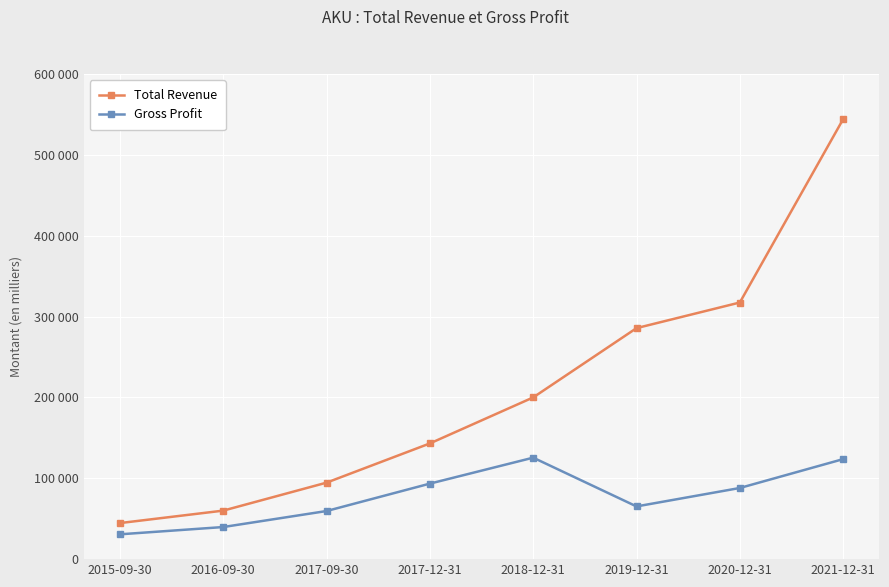

What is the total value across all series at 2015-09-30?

75300